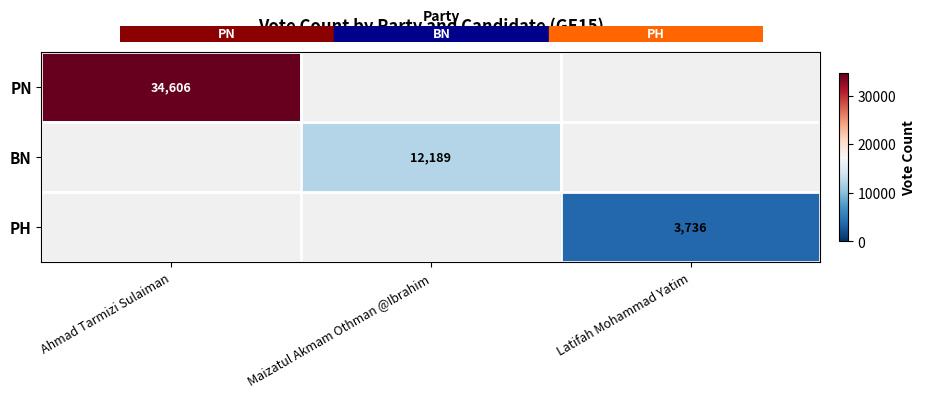

True or false: PN has a value of 34606 at Ahmad Tarmizi Sulaiman.

True